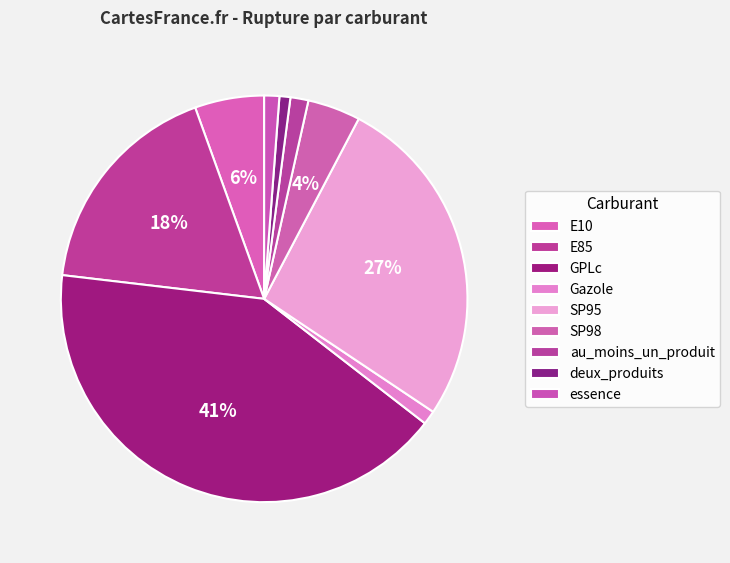

Does any single category account for the majority?

No